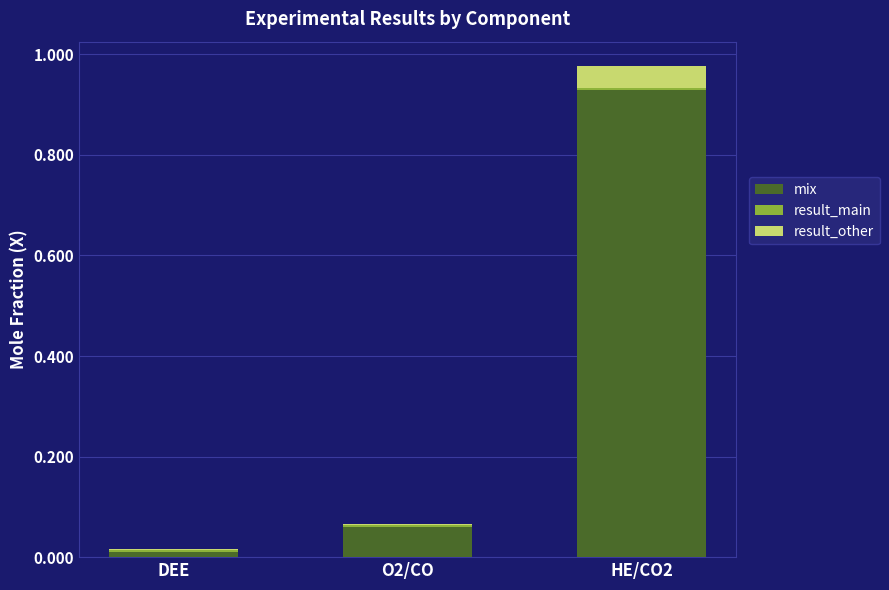

At which category is the sum across all series the highest?

HE/CO2